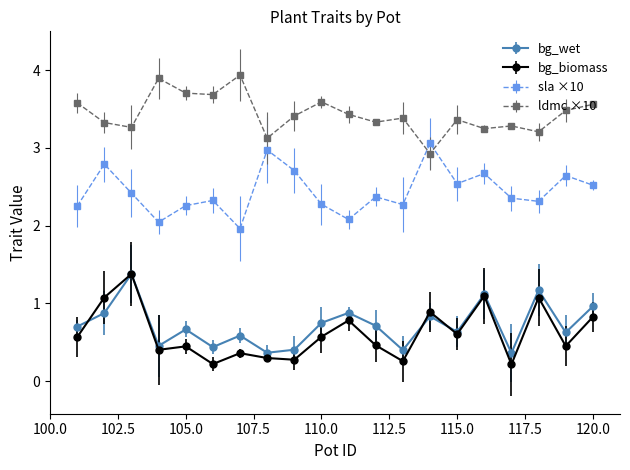

Count the number of categories in the chart.

20